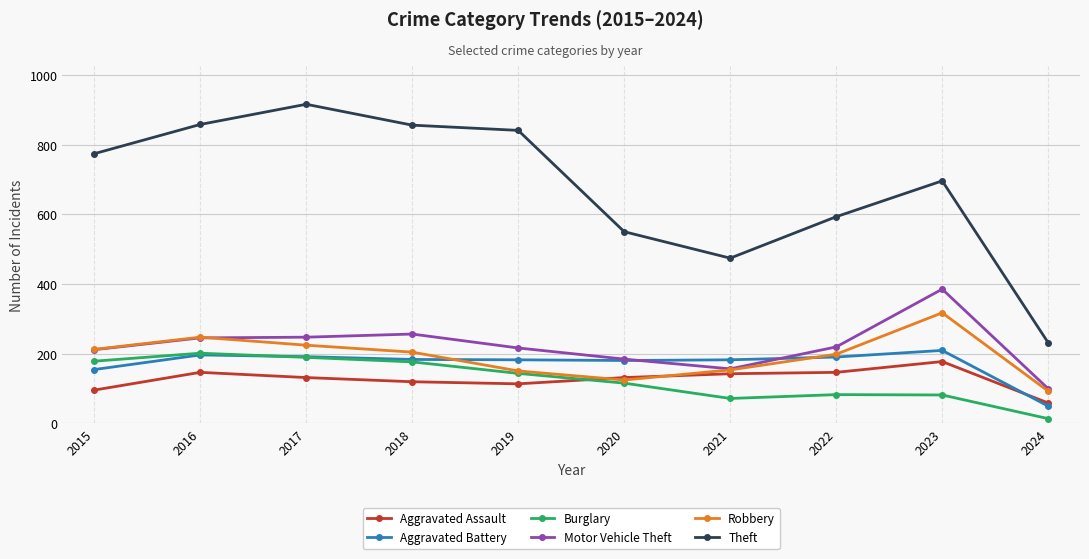

Which series has the largest total across all categories?

Theft